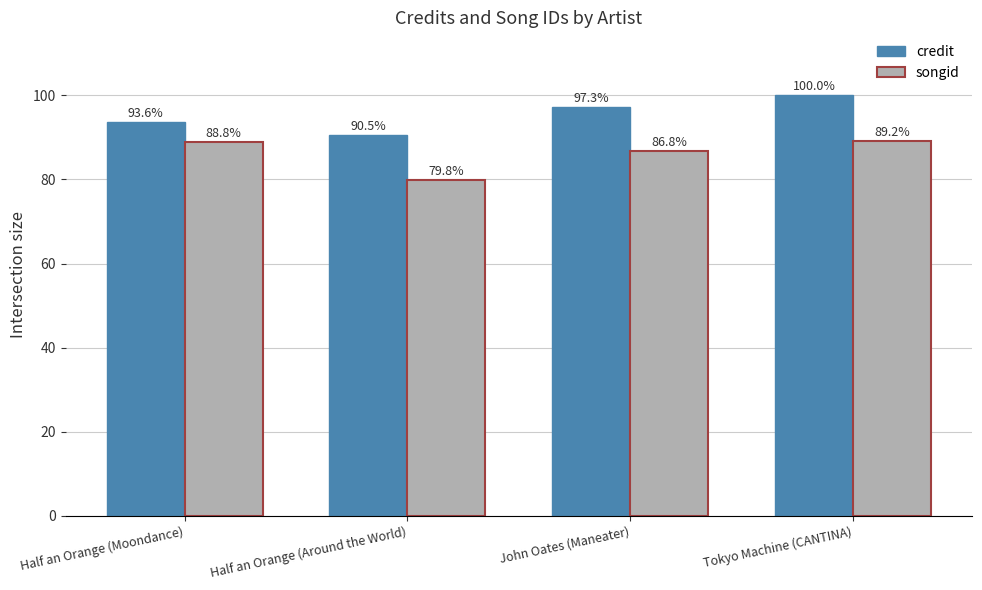

Which category has the lowest value across all series?

Half an Orange (Around the World)